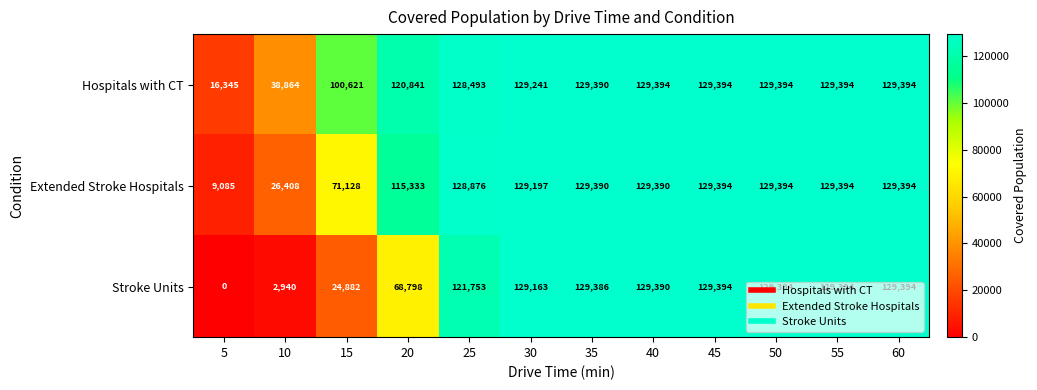

What is the maximum value for Hospitals with CT?

129394